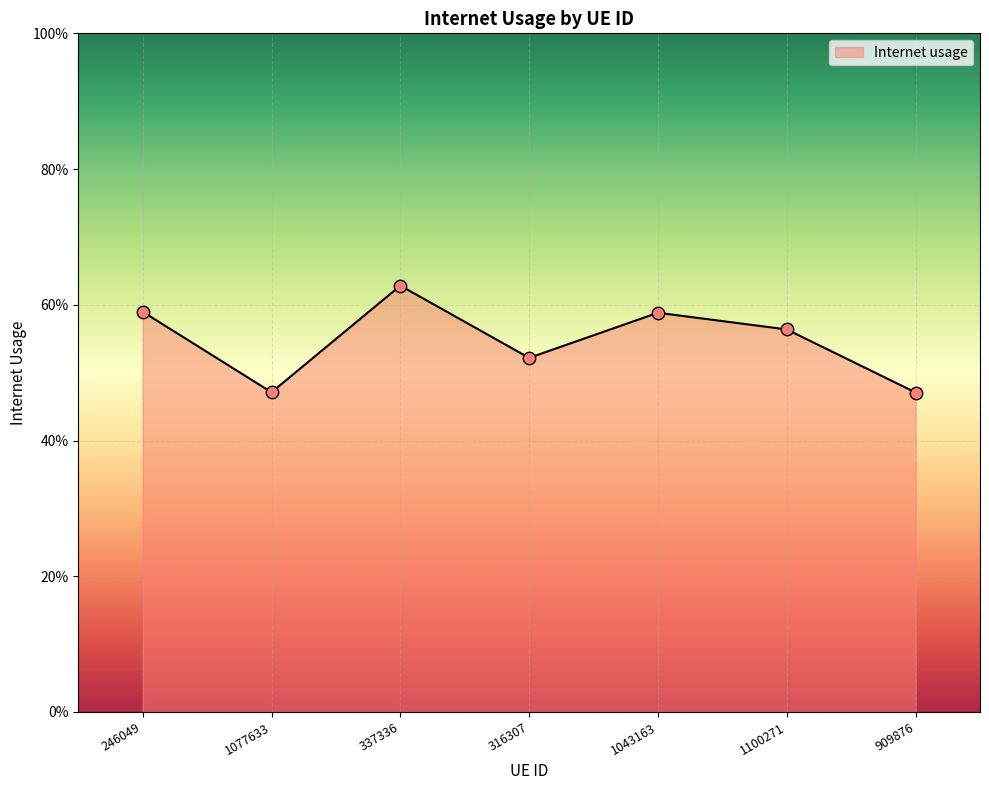

Between 909876 and 1077633, which is larger?

1077633